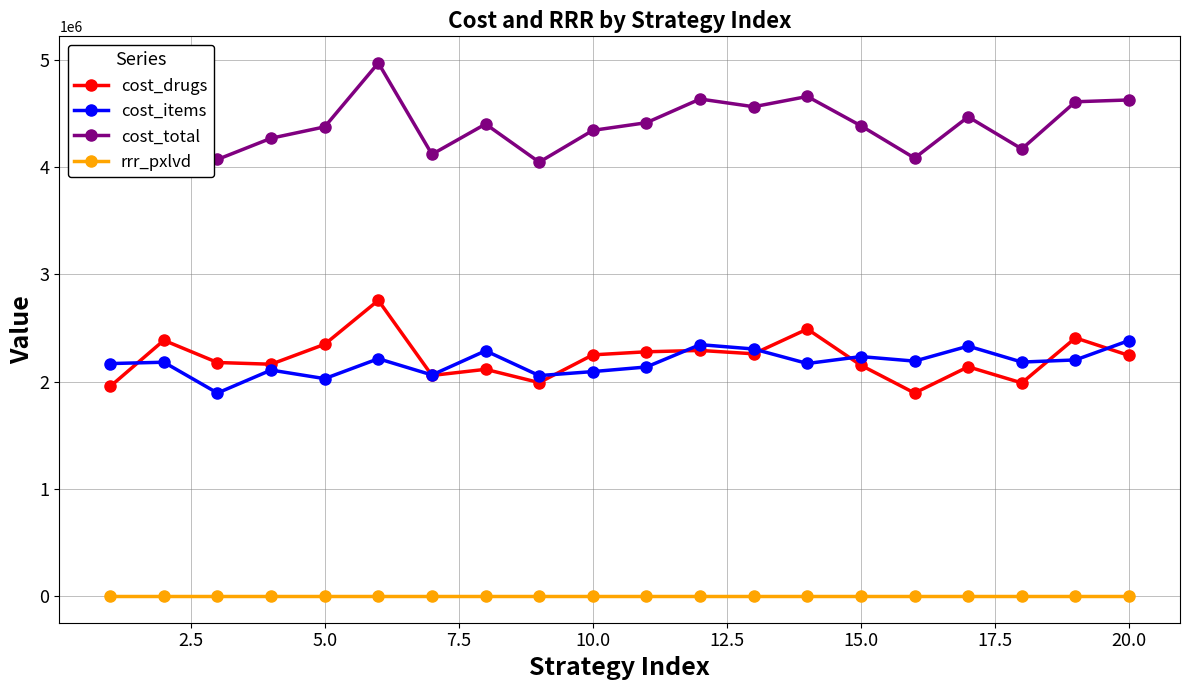

Rank the series by their maximum value, from highest to lowest.

cost_total, cost_drugs, cost_items, rrr_pxlvd